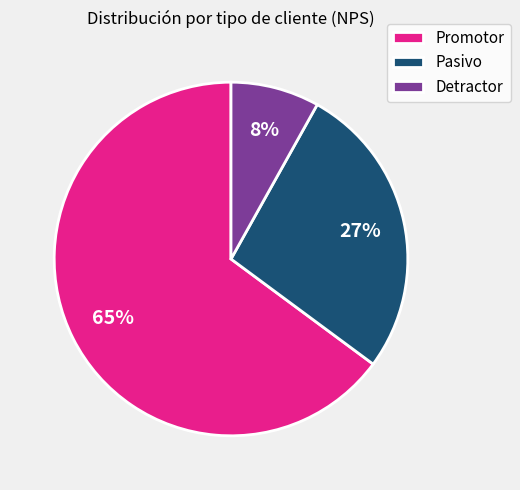

How many segments does this pie chart have?

3